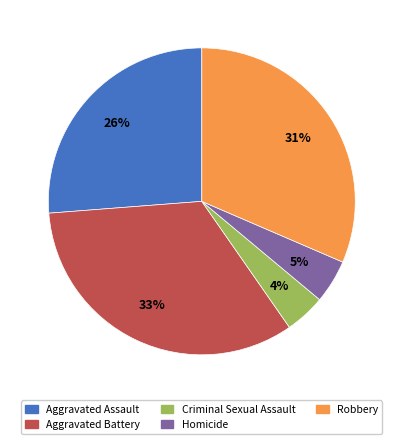

Which slice is the largest?

Aggravated Battery